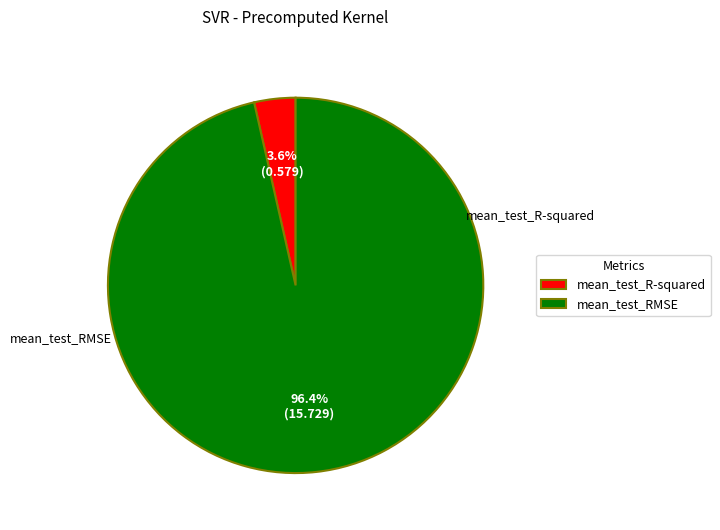

Is mean_test_R-squared the majority of the pie?

No